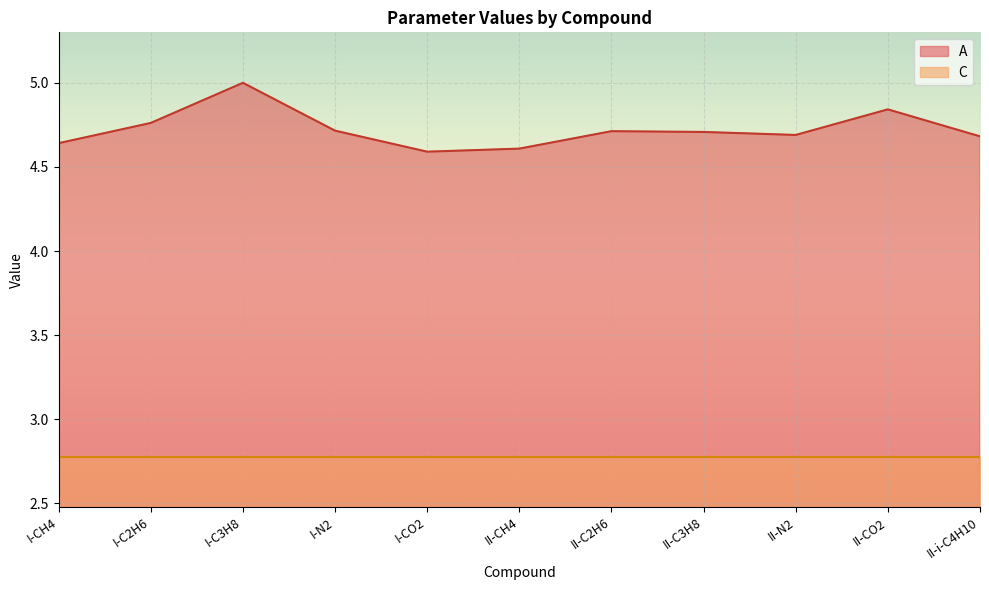

True or false: A and C intersect in this chart.

False